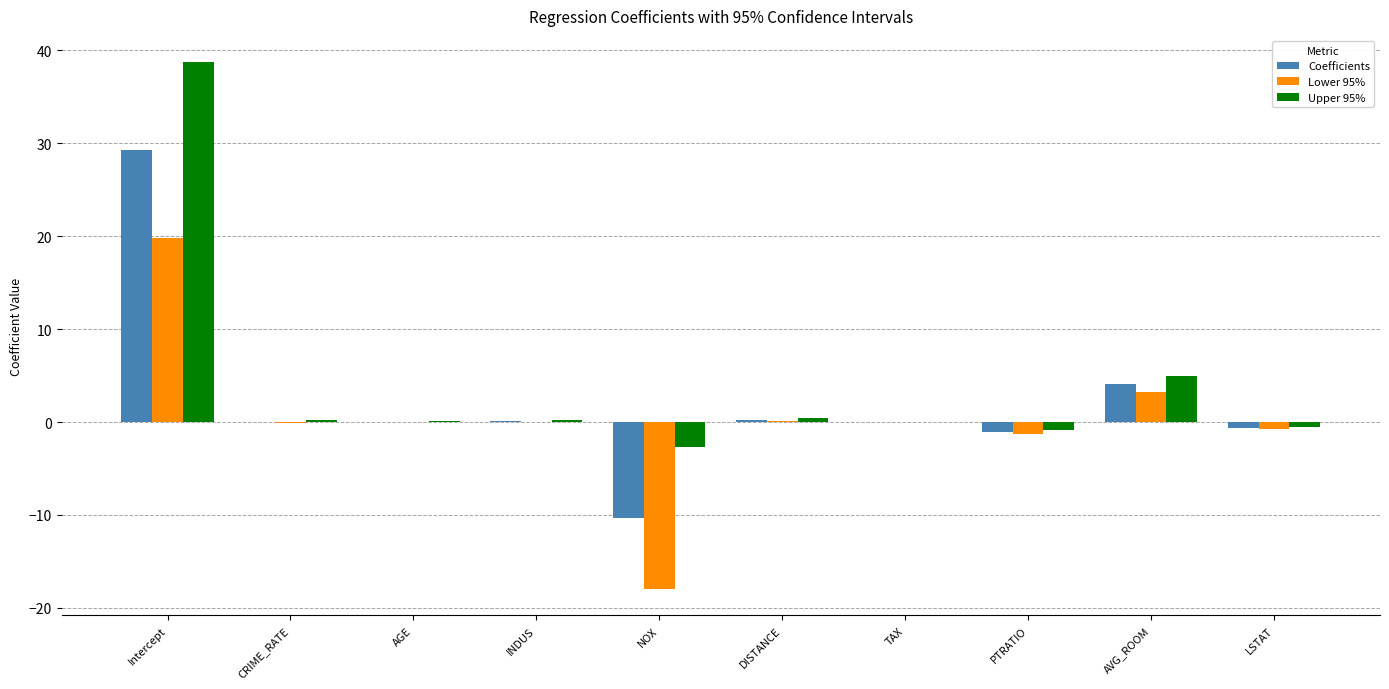

At which category is the sum across all series the highest?

Intercept